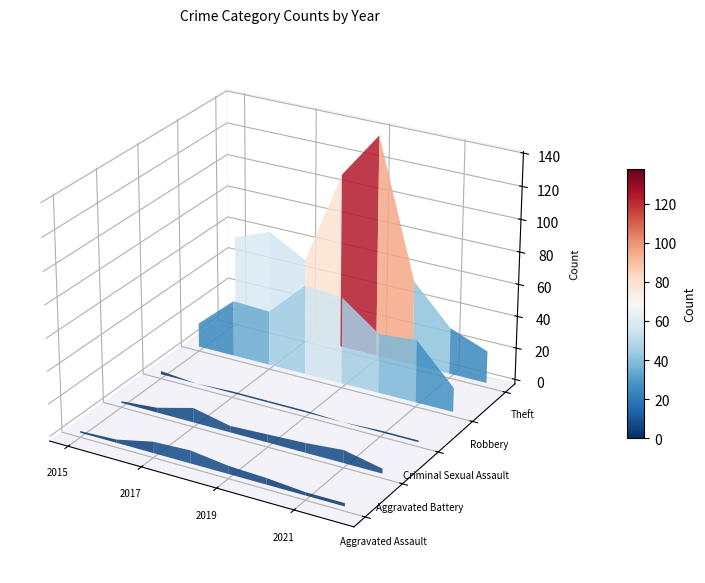

Which series has the widest spread of values?

Theft